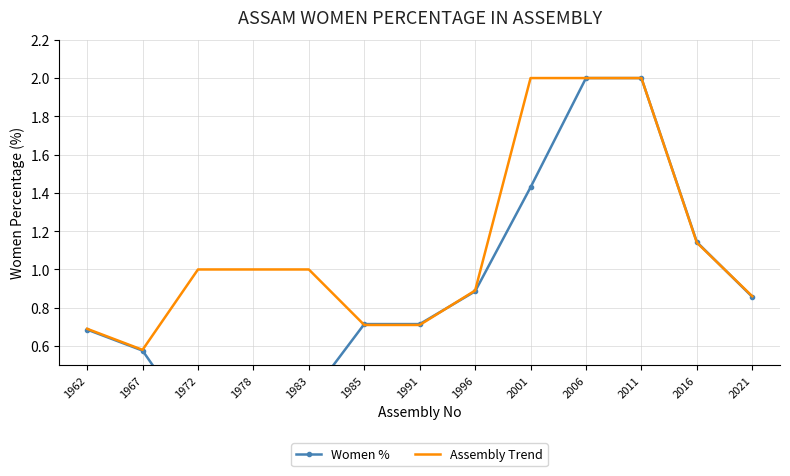

True or false: Women % has more than 2 points higher than both neighbors.

False